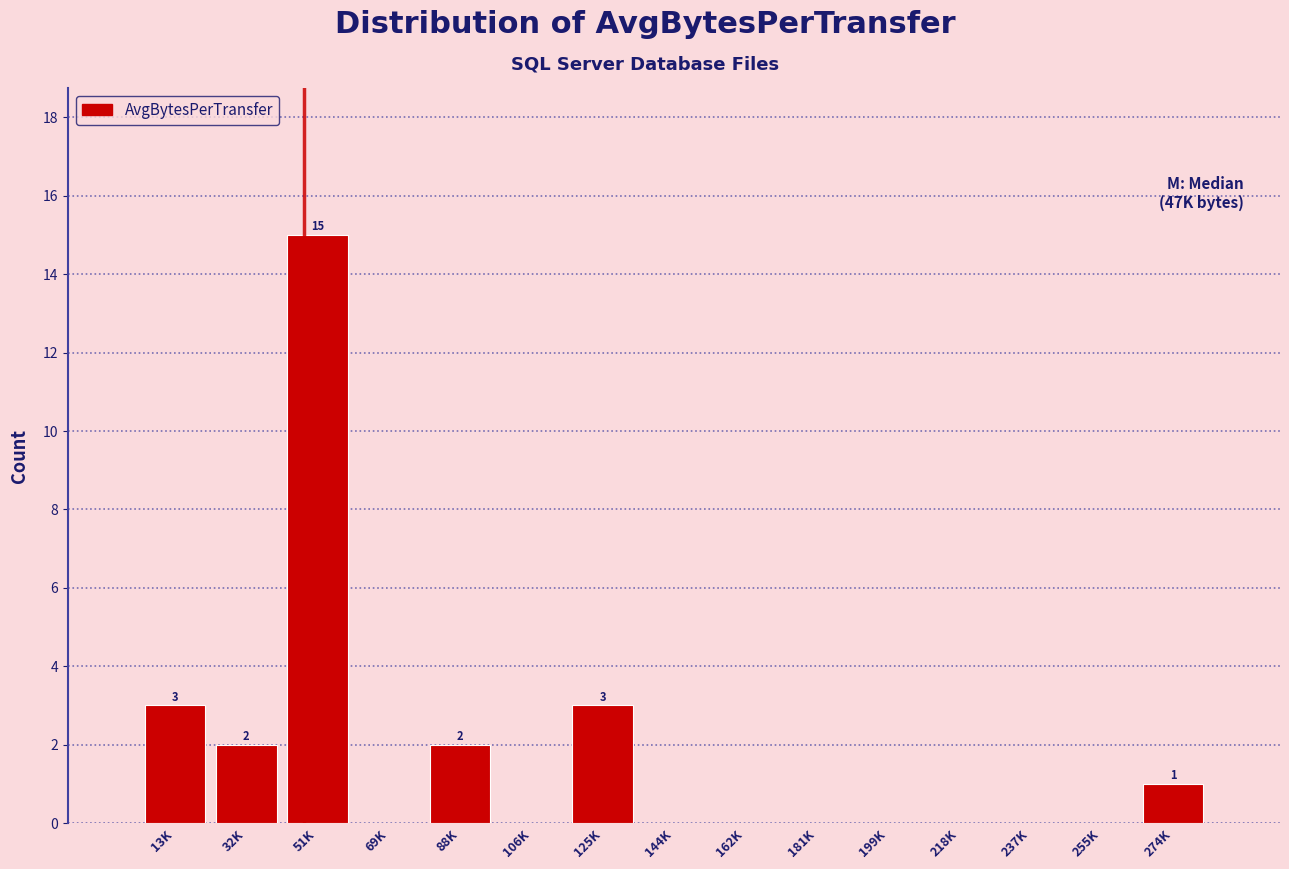

Reading right to left, extract all data points from this chart.

274K=1	255K=0	237K=0	218K=0	199K=0	181K=0	162K=0	144K=0	125K=3	106K=0	88K=2	69K=0	51K=15	32K=2	13K=3